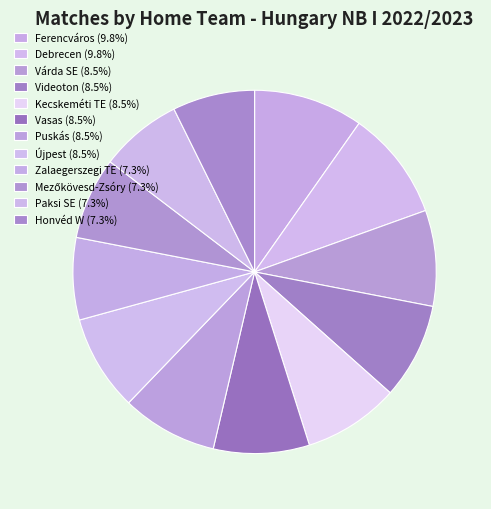

Count the number of slices in the pie.

12